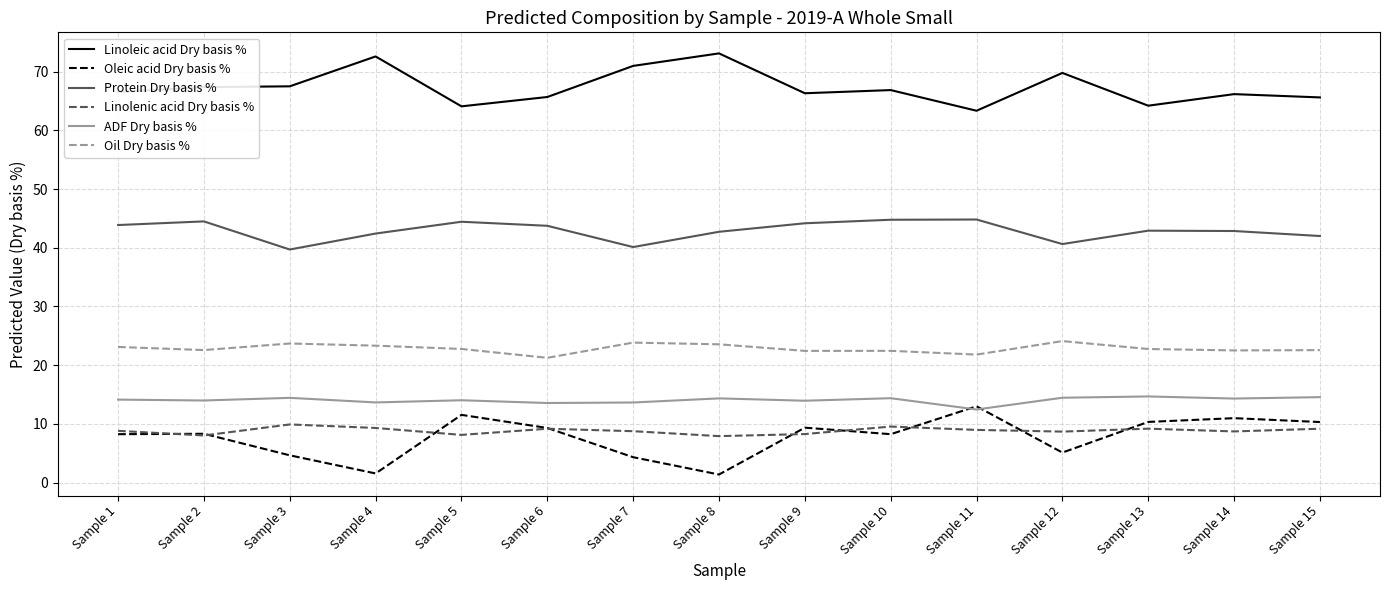

The Oil Dry basis % series shows 23.7 at Sample 3. True or false?

True